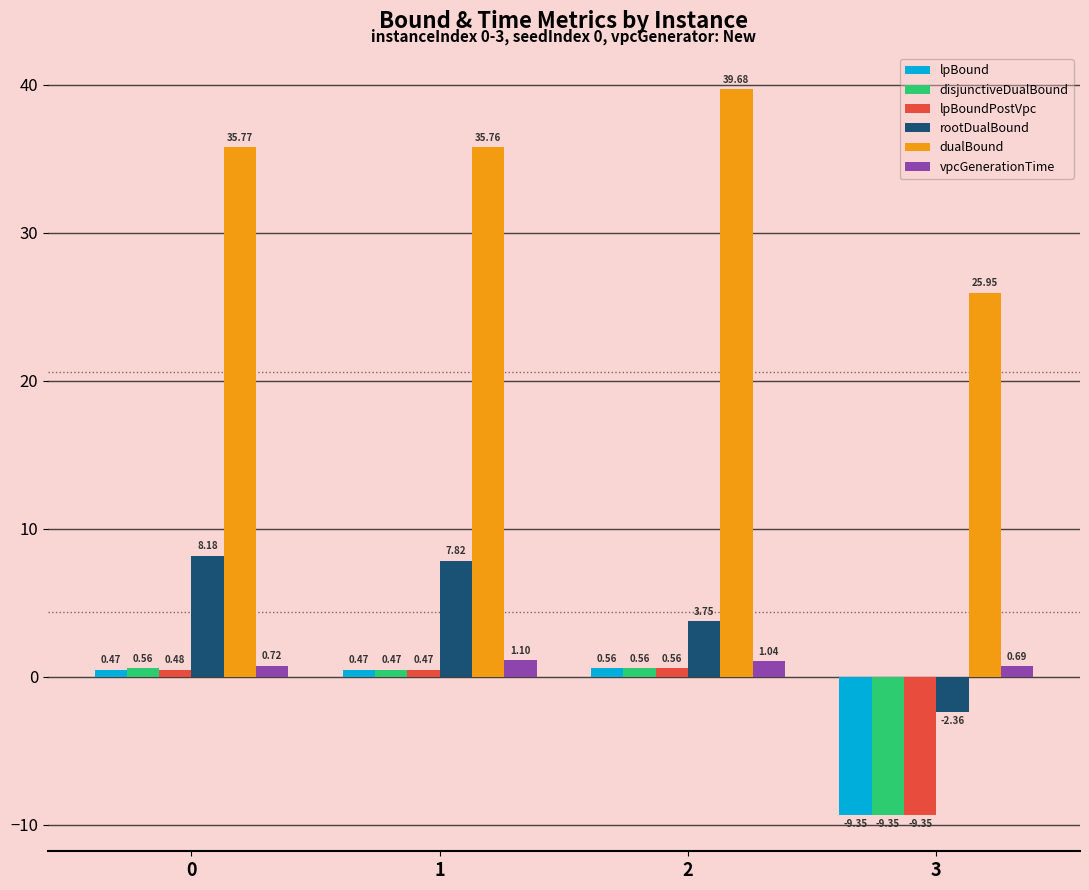

What is the value of the dualBound bar at the 4th from the left?

25.9